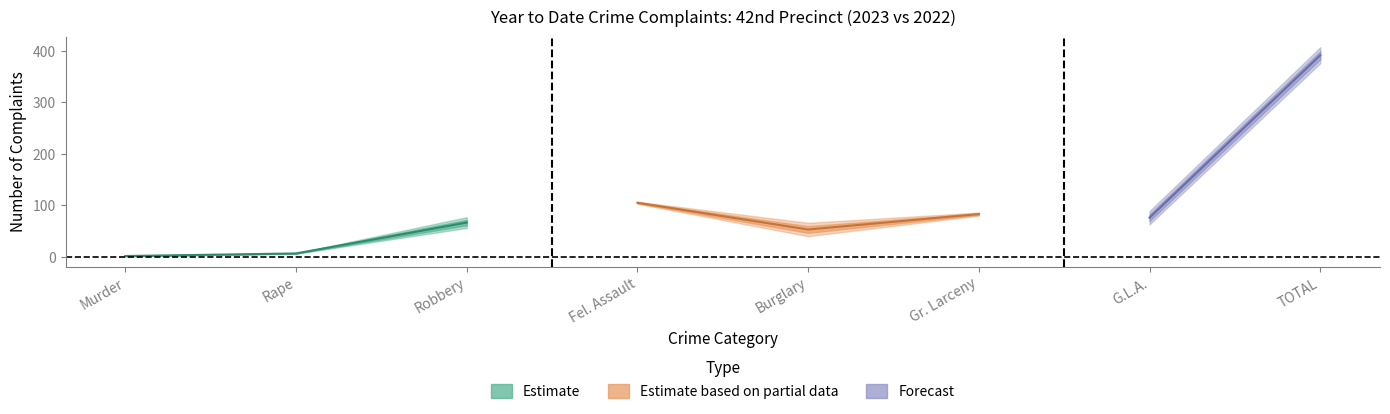

True or false: YTD 2023 has more than 0 points higher than both neighbors.

True